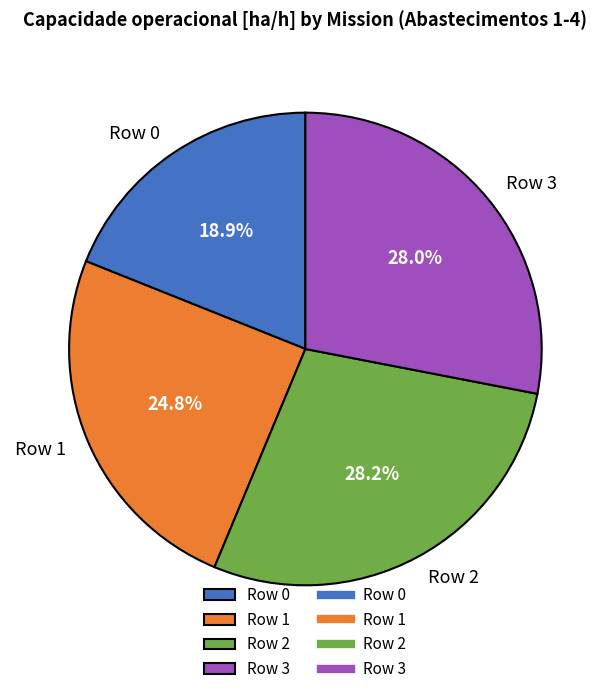

How many segments does this pie chart have?

4